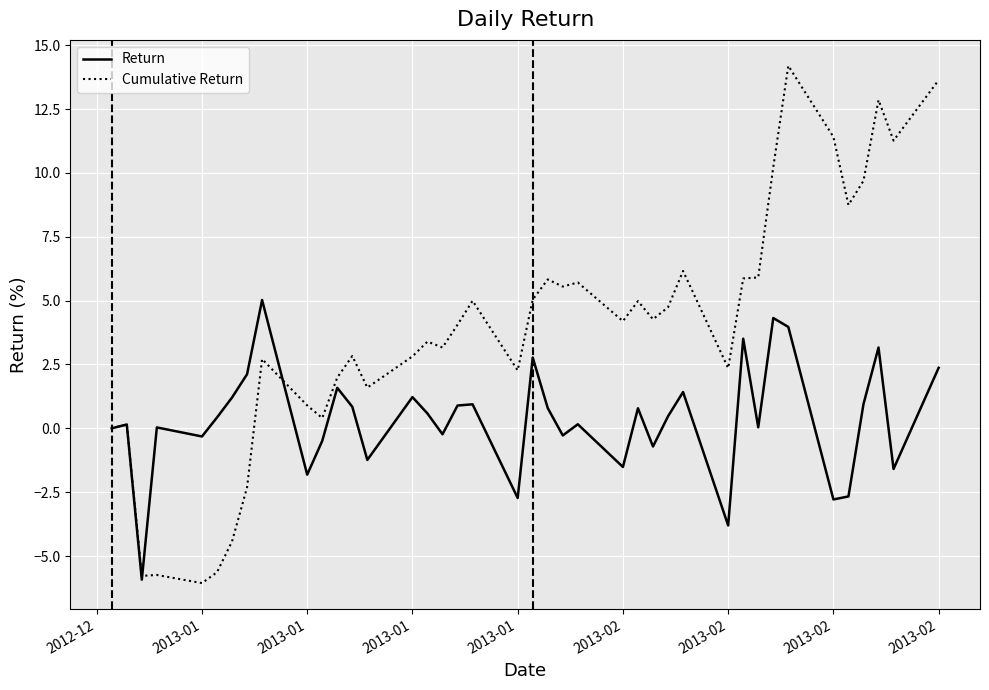

What is the highest value of the Return series?

5.0